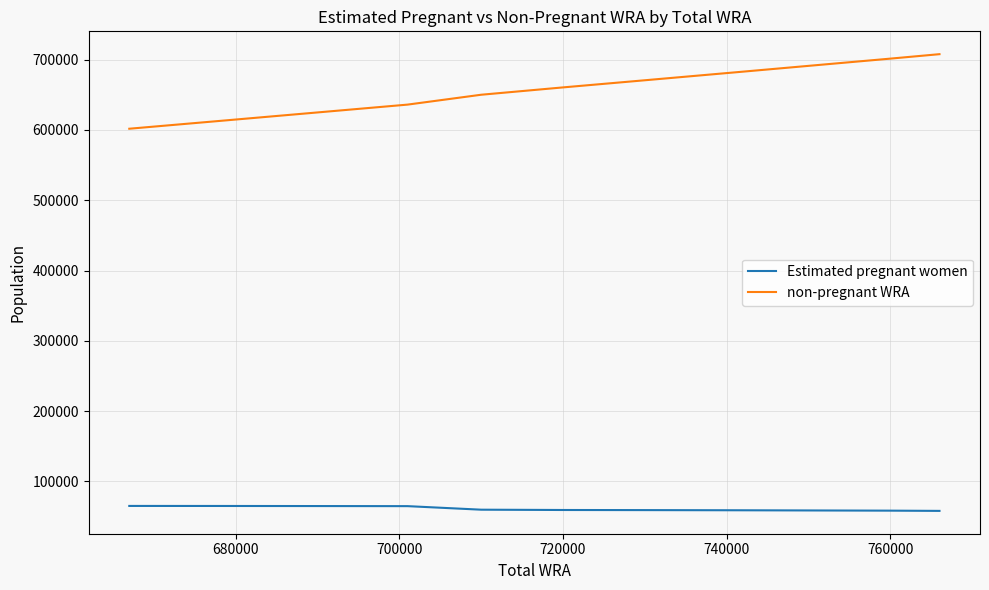

List the series in order of their overall mean, highest first.

non-pregnant WRA, Estimated pregnant women